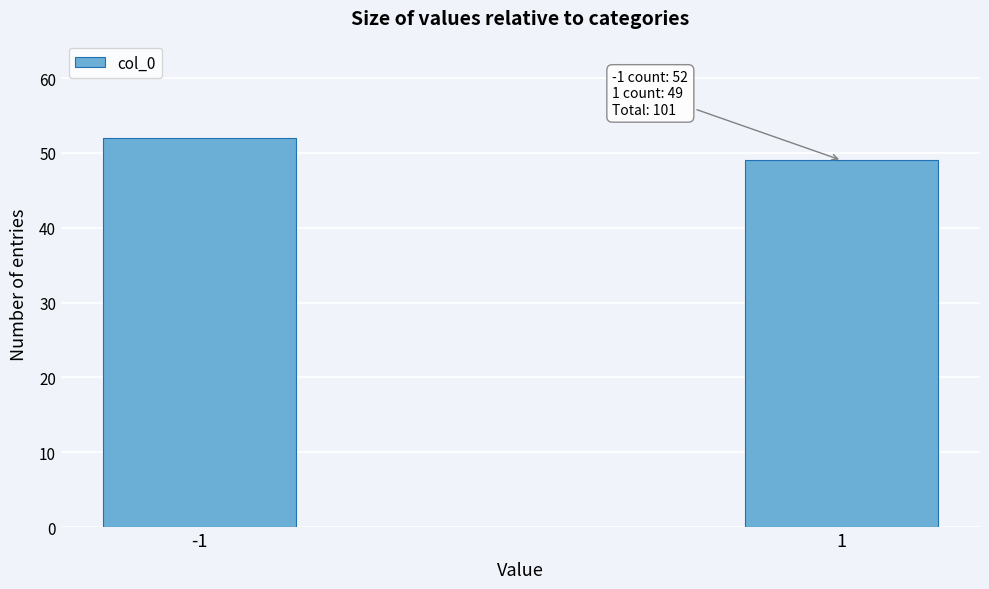

Reading left to right, list all the values displayed in this chart.

-1=52	1=49